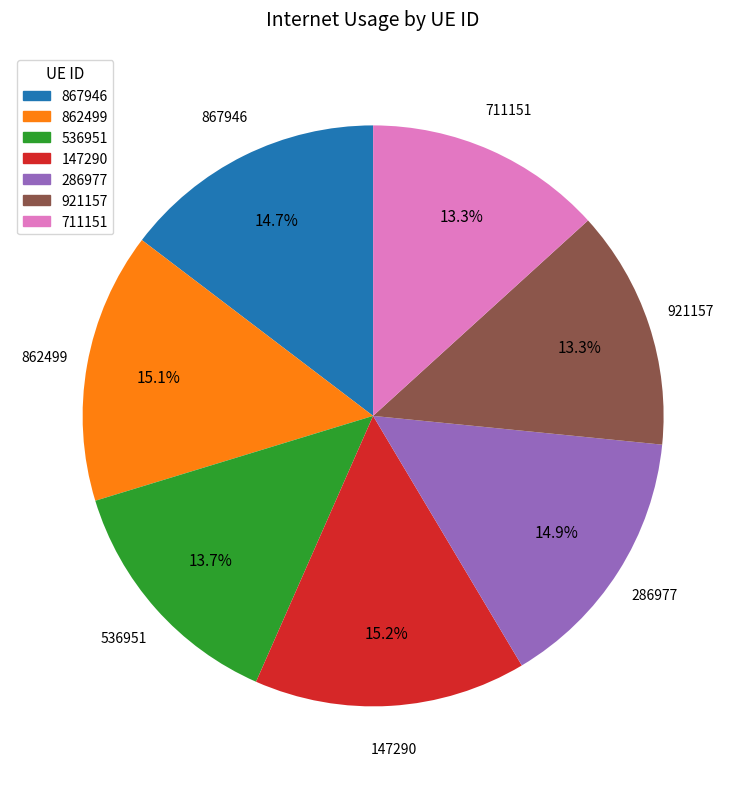

Is the sum of 711151 and 862499 greater than half?

No